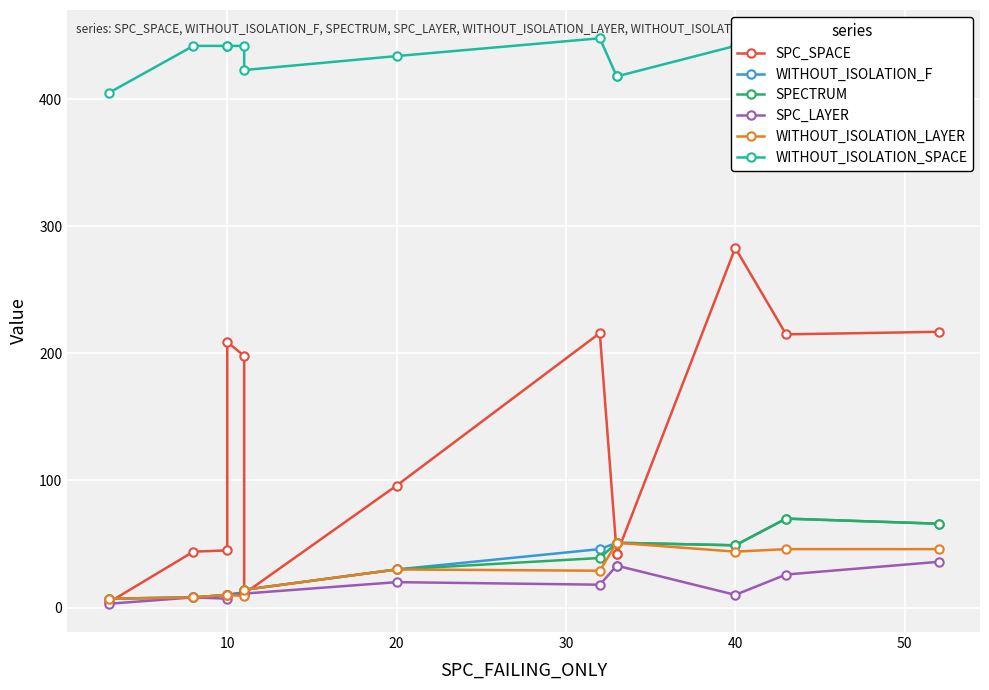

What are all the series names shown in the legend?

SPC_SPACE, WITHOUT_ISOLATION_F, SPECTRUM, SPC_LAYER, WITHOUT_ISOLATION_LAYER, WITHOUT_ISOLATION_SPACE